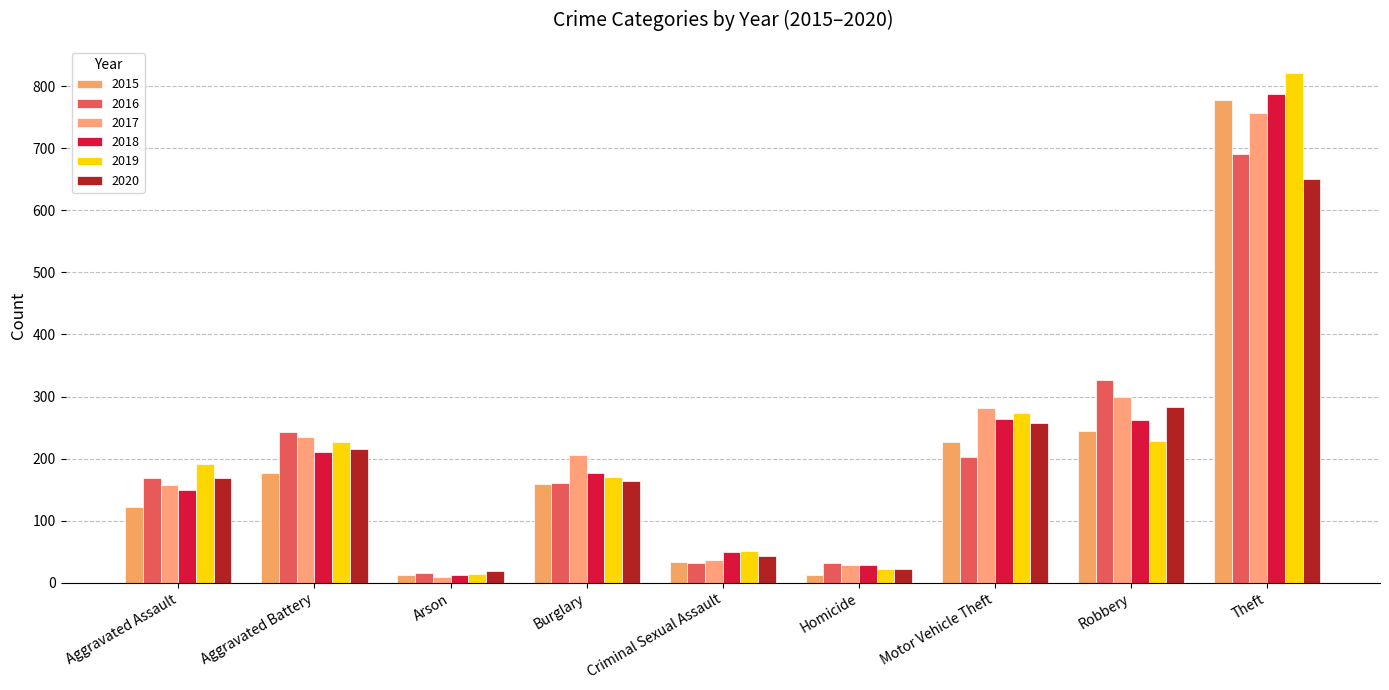

What is the value of the 2020 bar at the 8th from the left?

283